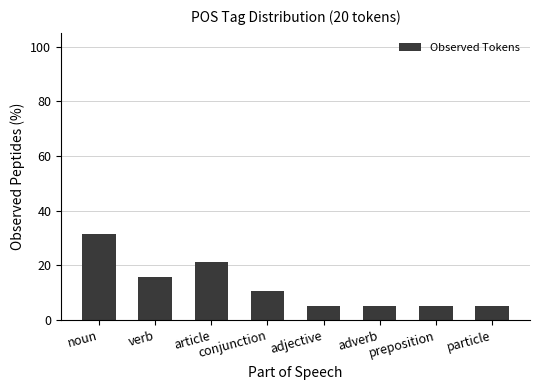

What is the label of the 7th bar from the left?

preposition